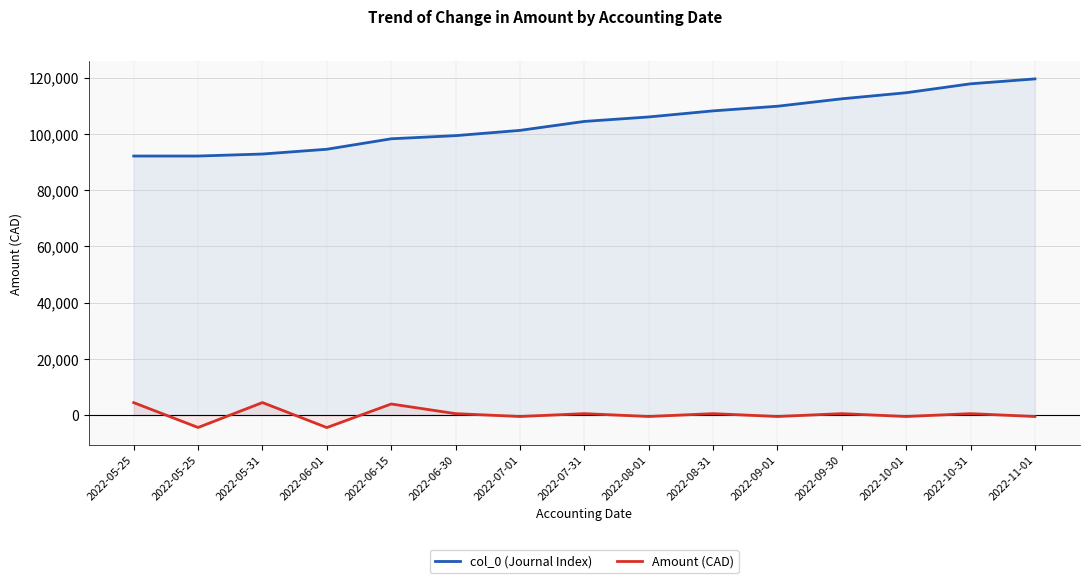

Rank the series by their average value, from lowest to highest.

Amount (CAD), col_0 (Journal Index)